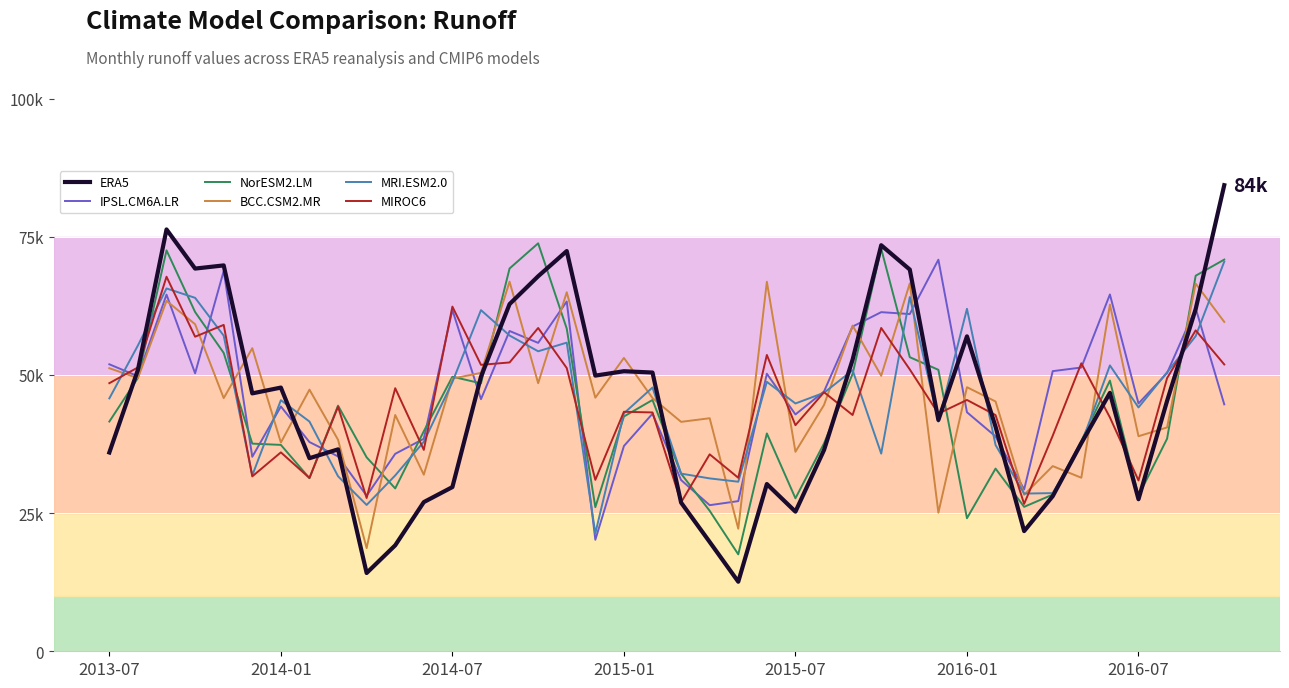

Which series has the widest spread of values?

ERA5